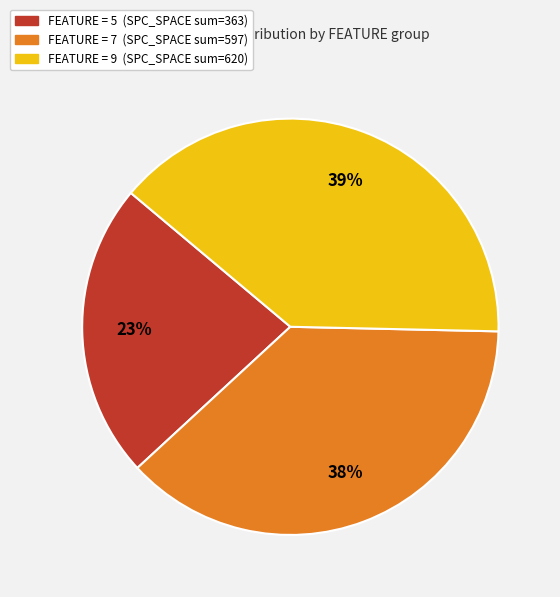

To the nearest percent, what is the average slice percentage?

33%